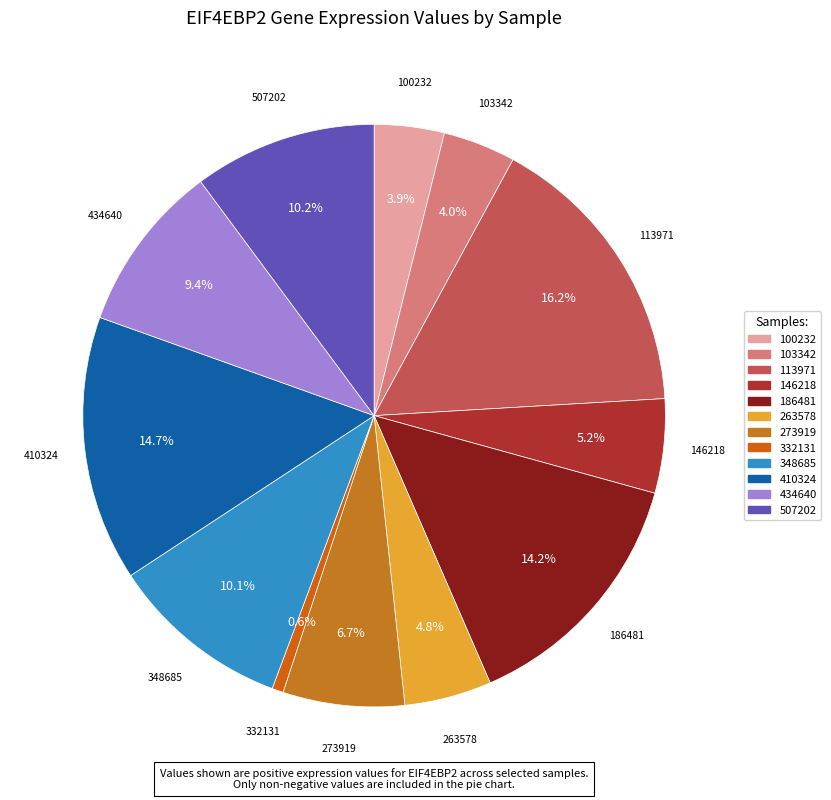

Does 434640 account for over 50% of the chart?

No